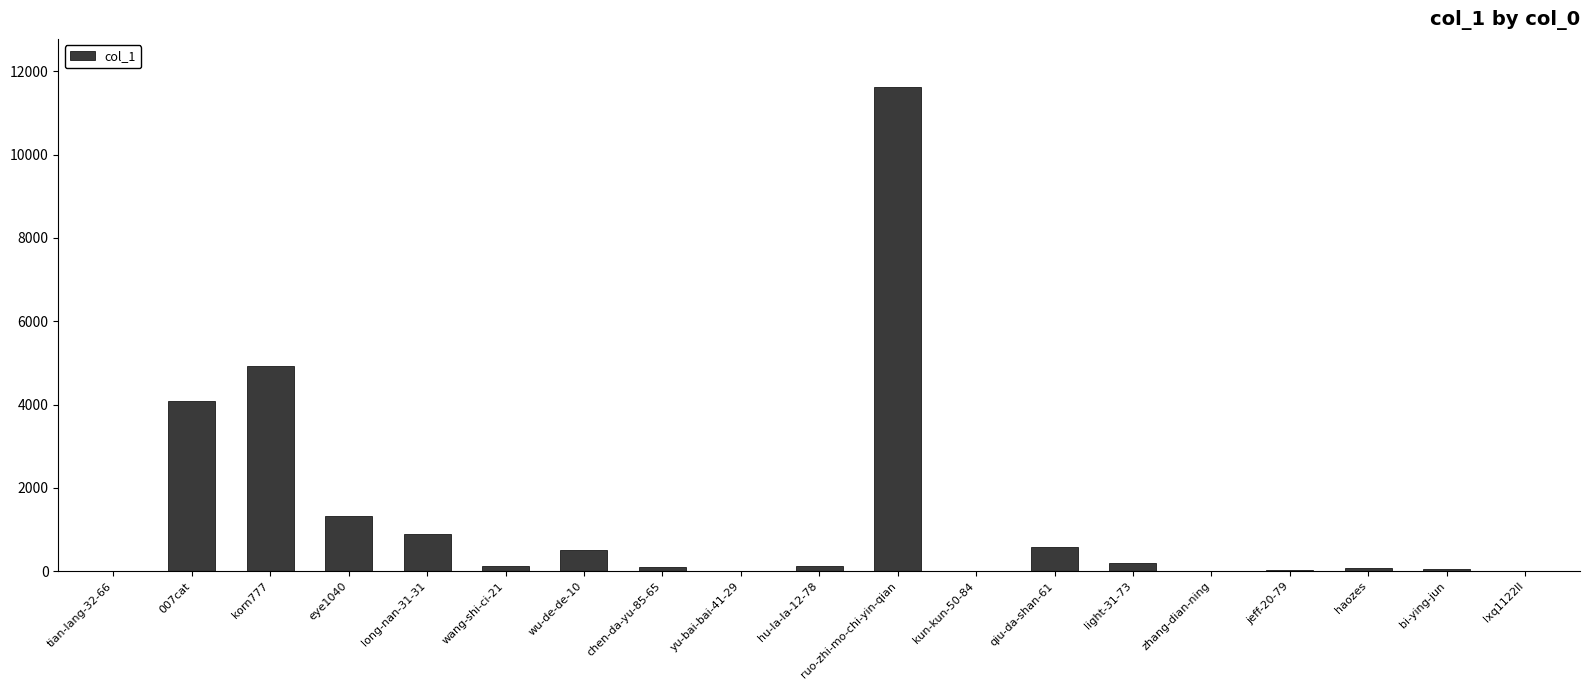

The value at qiu-da-shan-61 is 582. True or false?

True